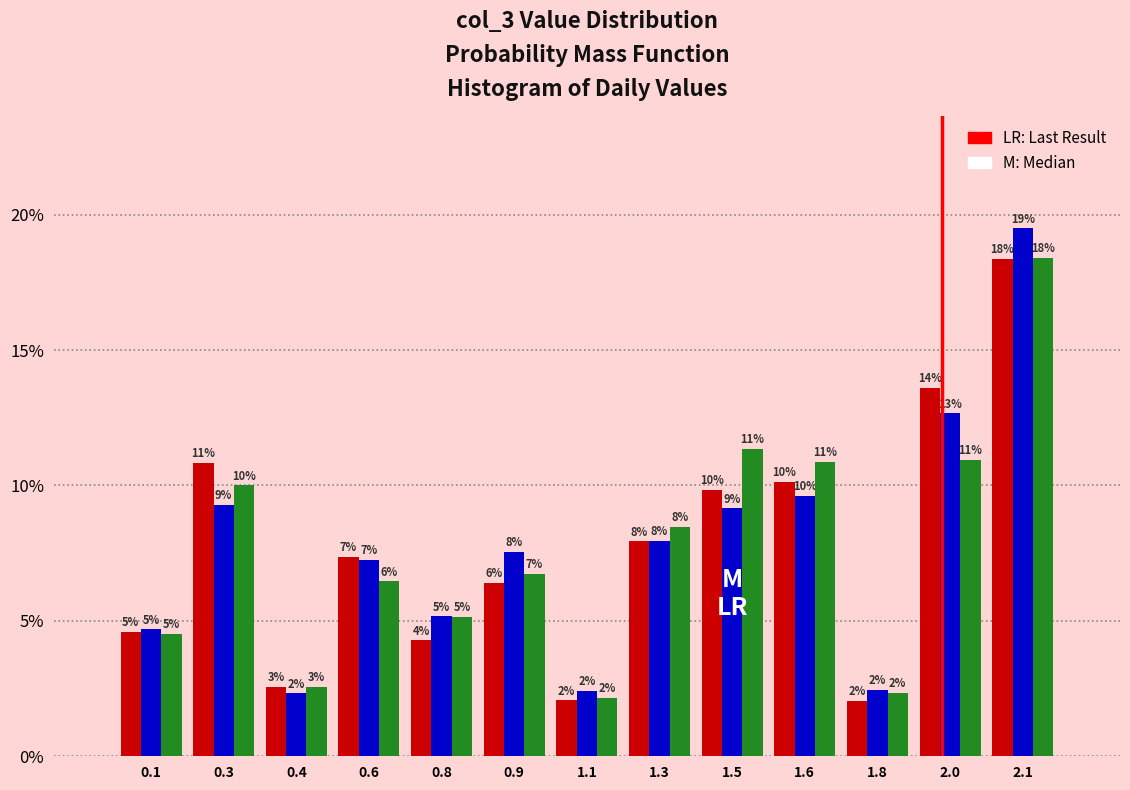

Are the bars horizontal?

No